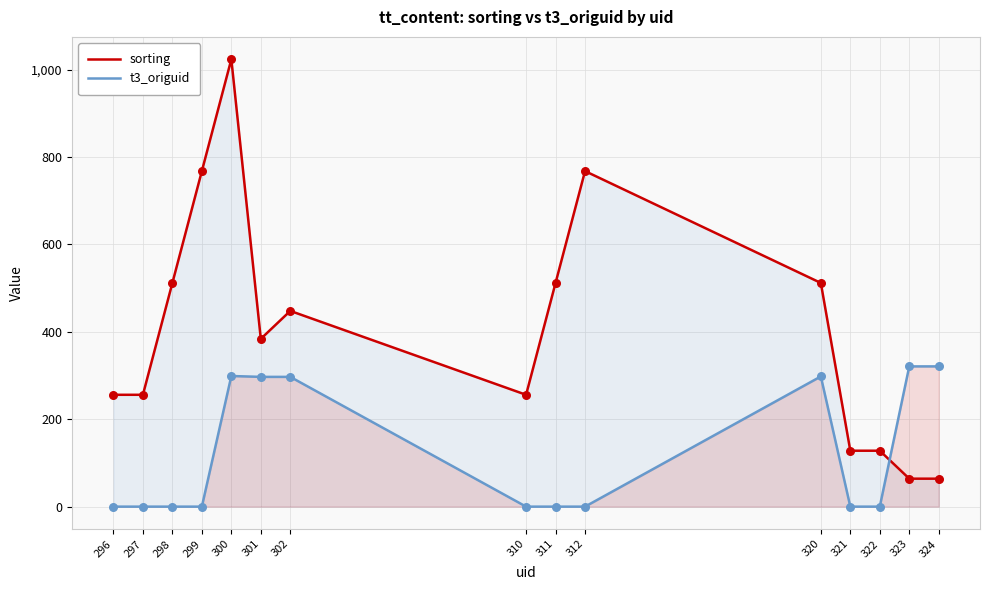

At which category is the sum across all series the highest?

300